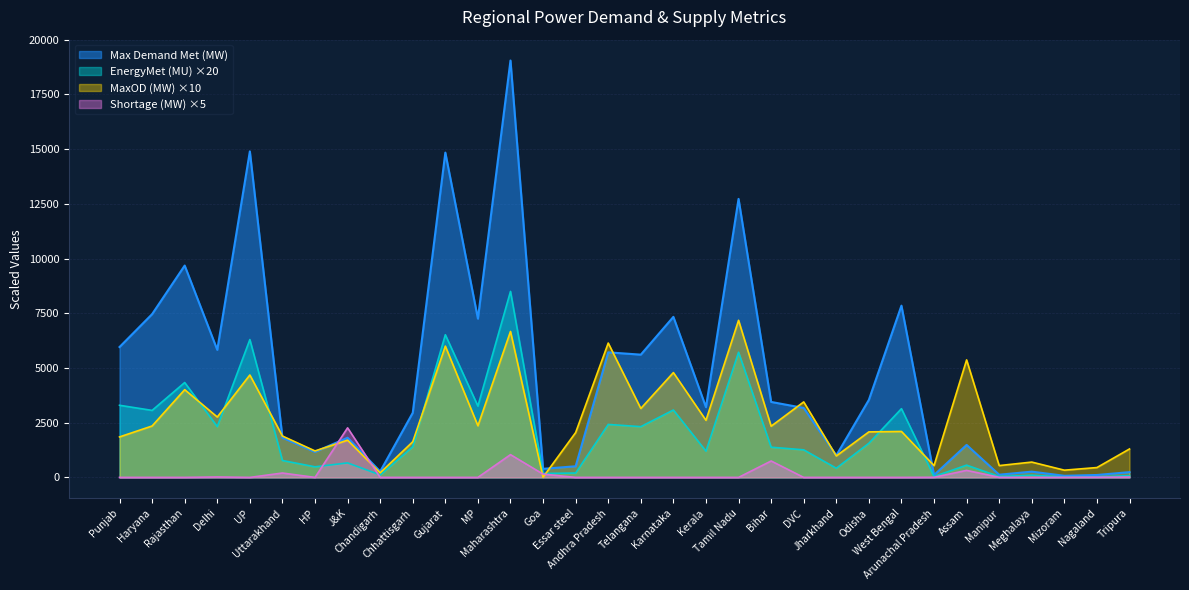

What is the sum of all MaxOD (MW) values?

83430